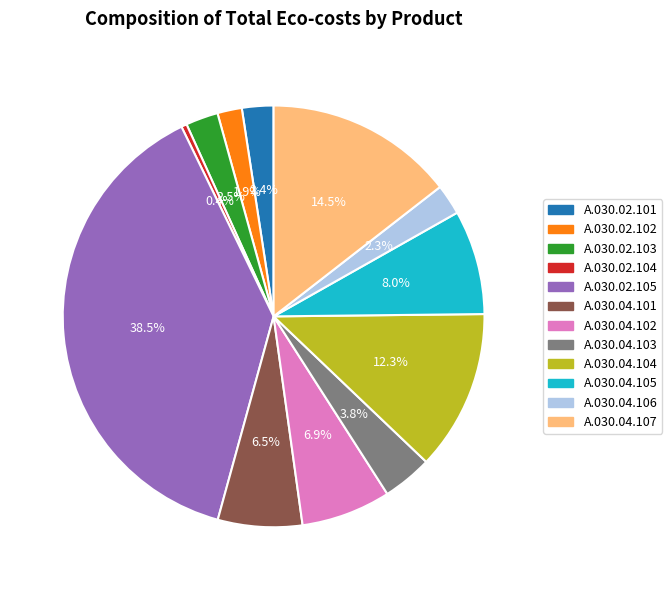

To the nearest percent, what is the combined percentage of A.030.02.103 and A.030.02.104?

3%